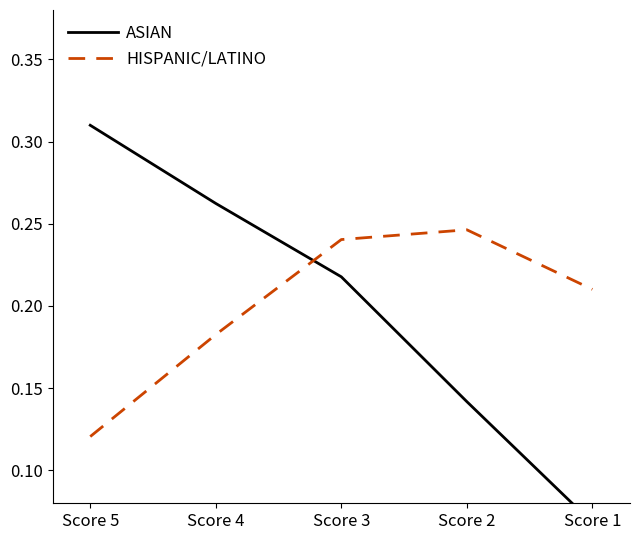

How many lines are shown in the chart?

2